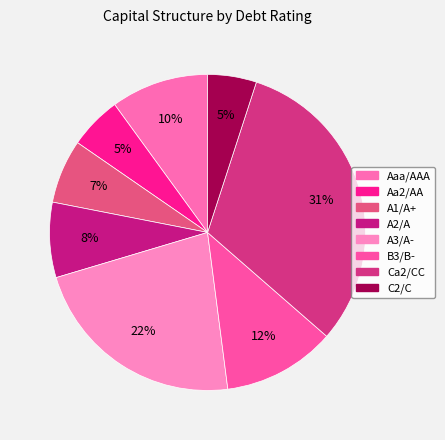

What is the smallest slice in the pie chart?

C2/C